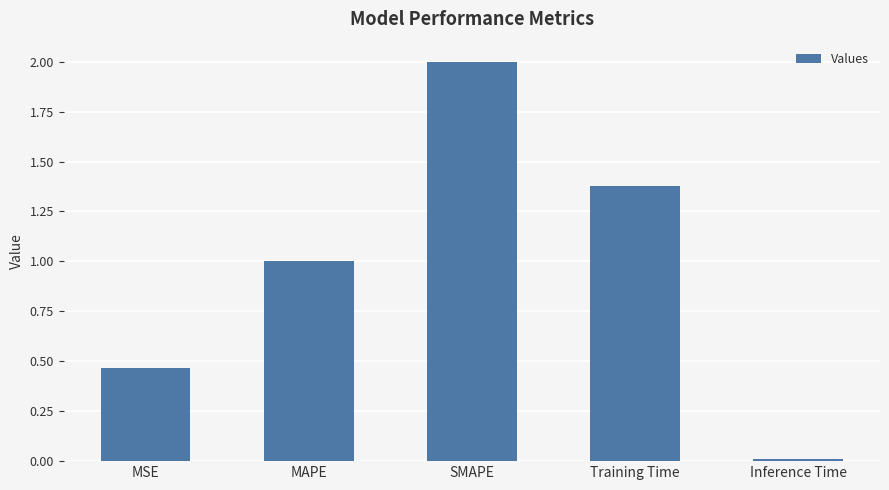

What is the difference between the maximum and second lowest values?

1.5